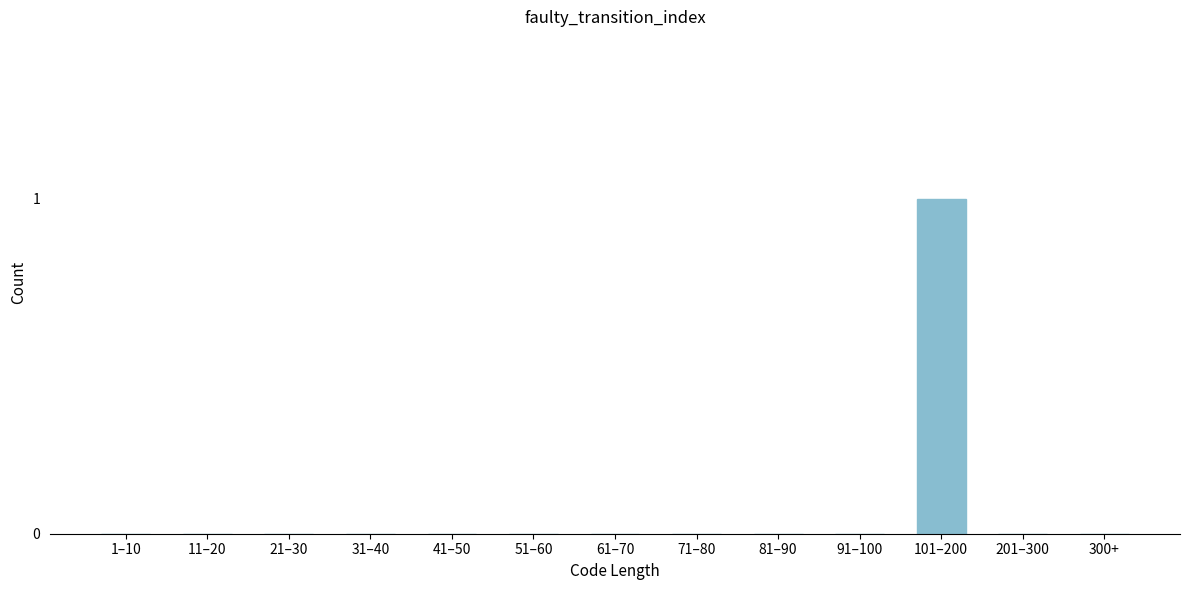

Reading left to right, what are all the values shown in this chart?

1–10=0	11–20=0	21–30=0	31–40=0	41–50=0	51–60=0	61–70=0	71–80=0	81–90=0	91–100=0	101–200=1	201–300=0	300+=0